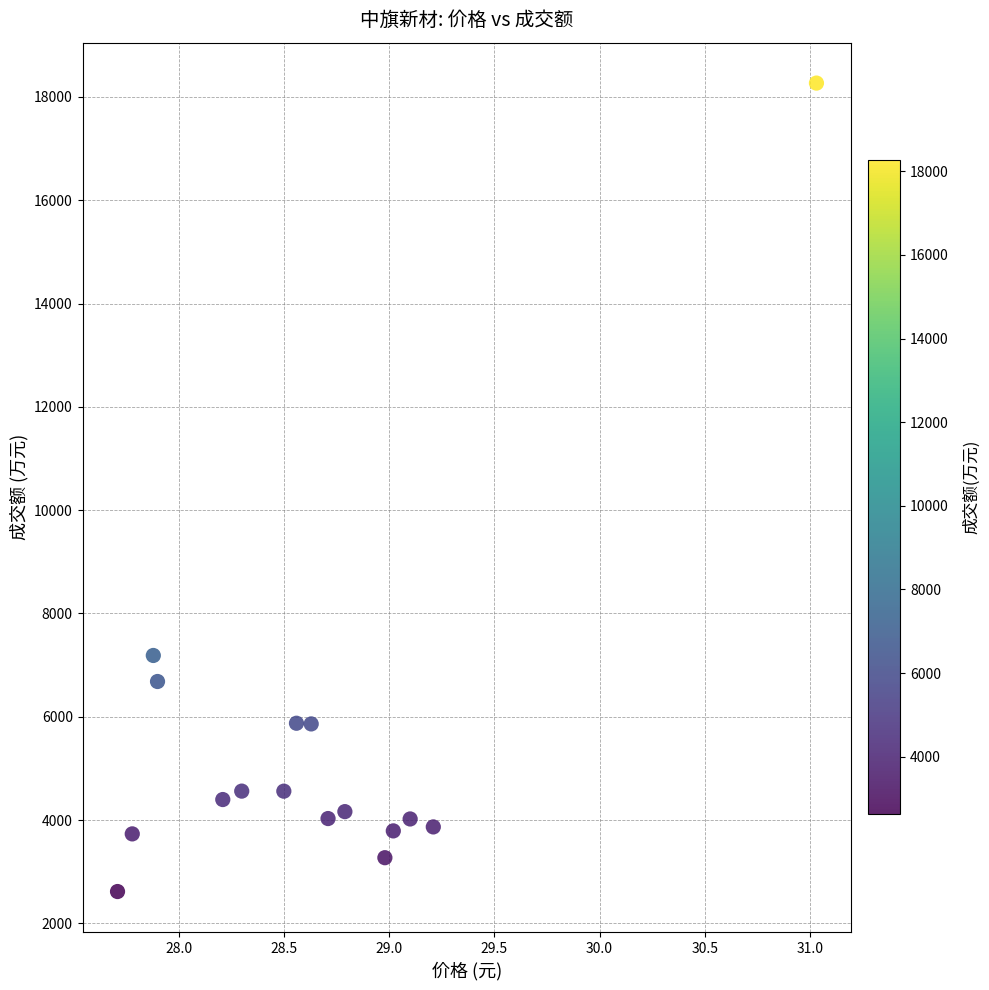

What Y value in the scatter plot is closest to 10442?

7187